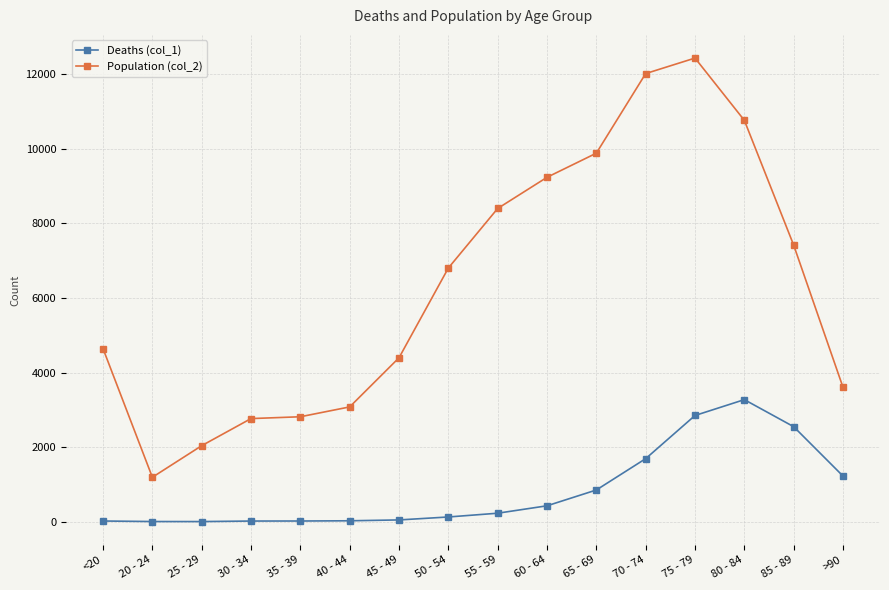

True or false: Population (col_2) and Deaths (col_1) intersect in this chart.

False